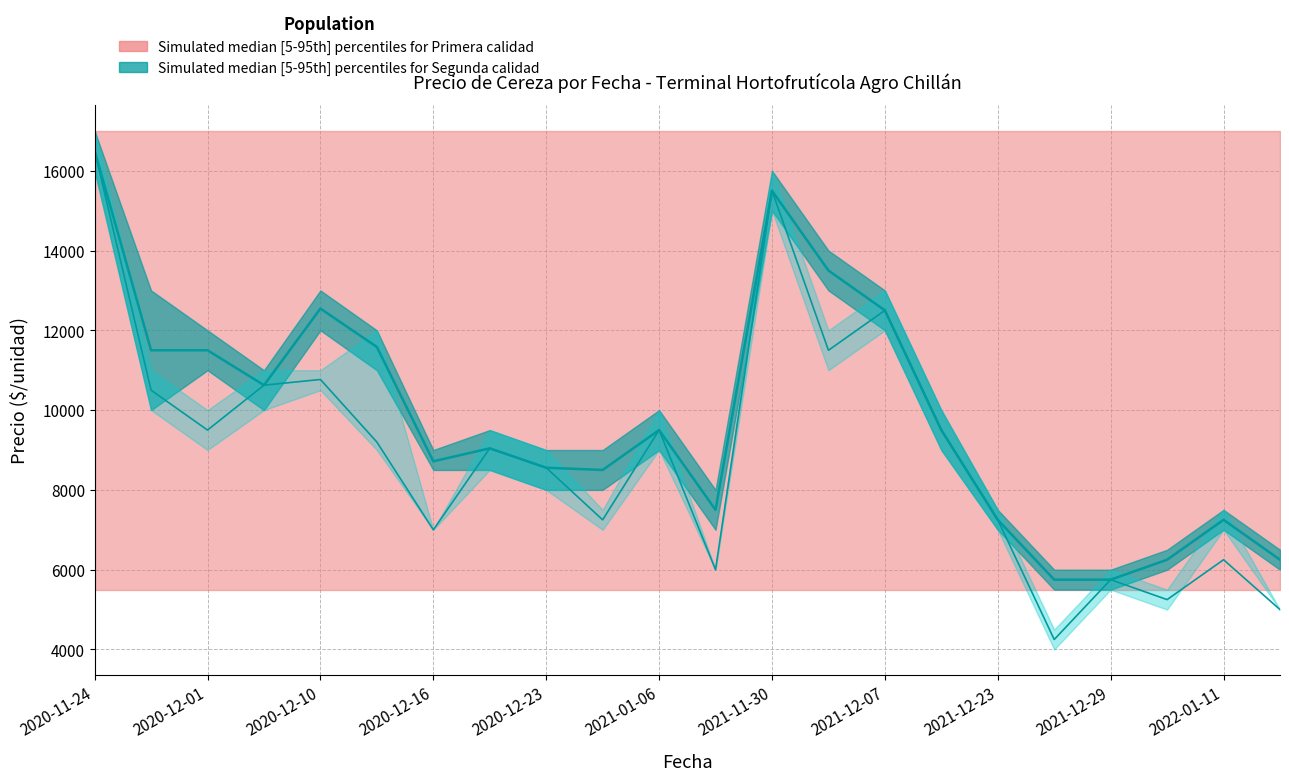

Which category has the lowest value in the Precio promedio ponderado series?

2021-12-27